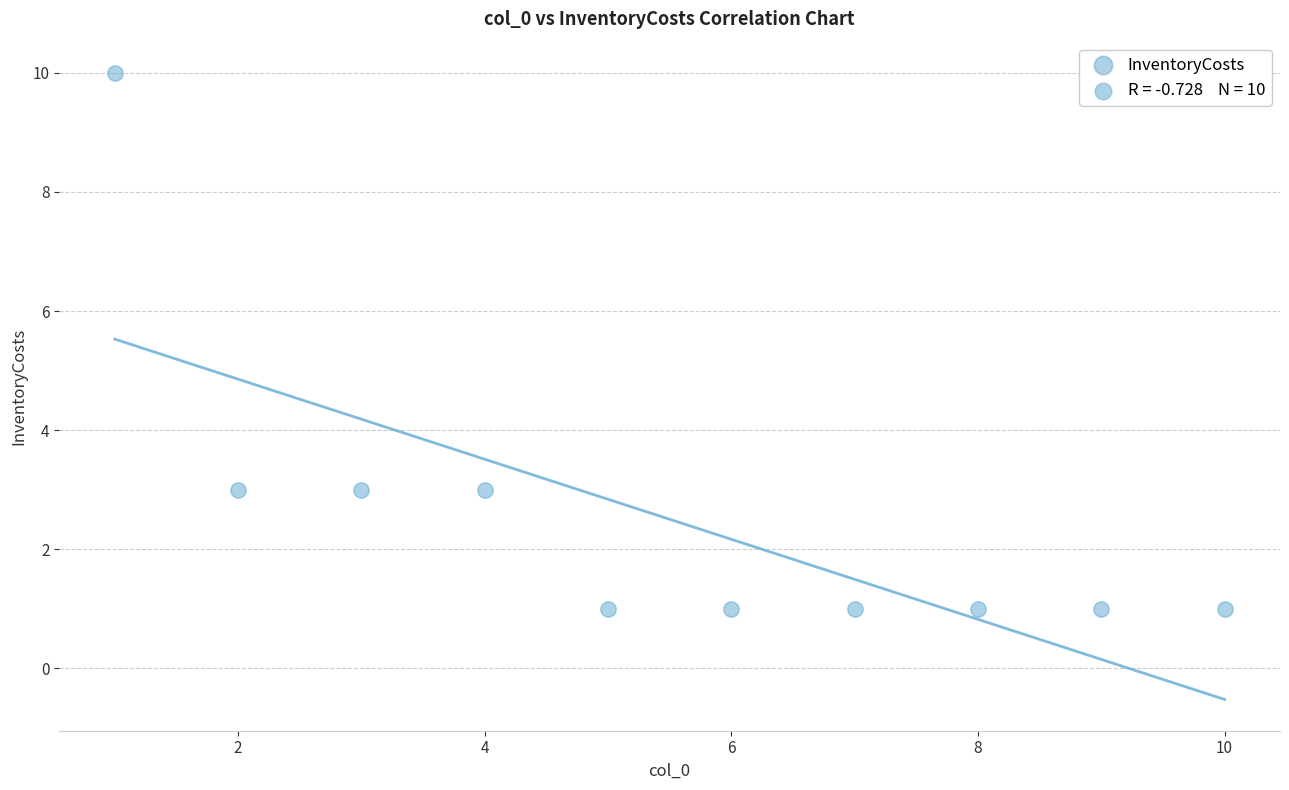

What is the range of X values (max minus min)?

9